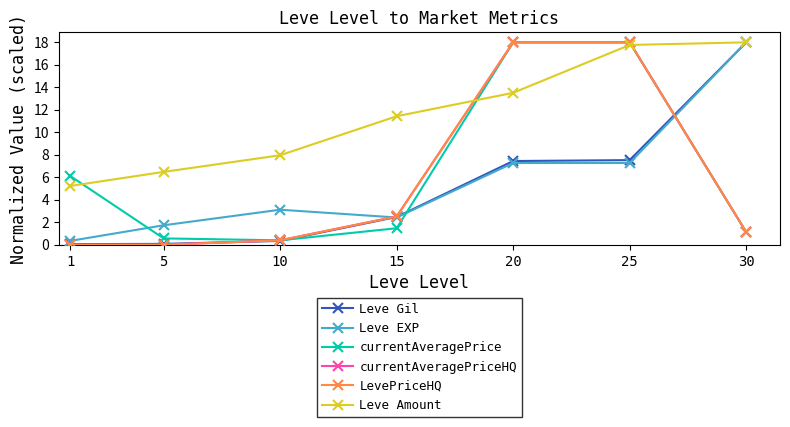

Is this an area chart (filled region under the line)?

No